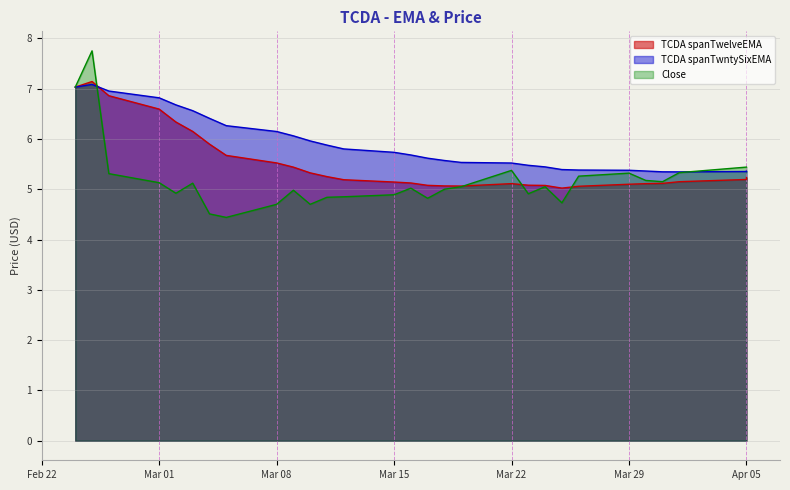

Which series has the widest spread of values?

Close